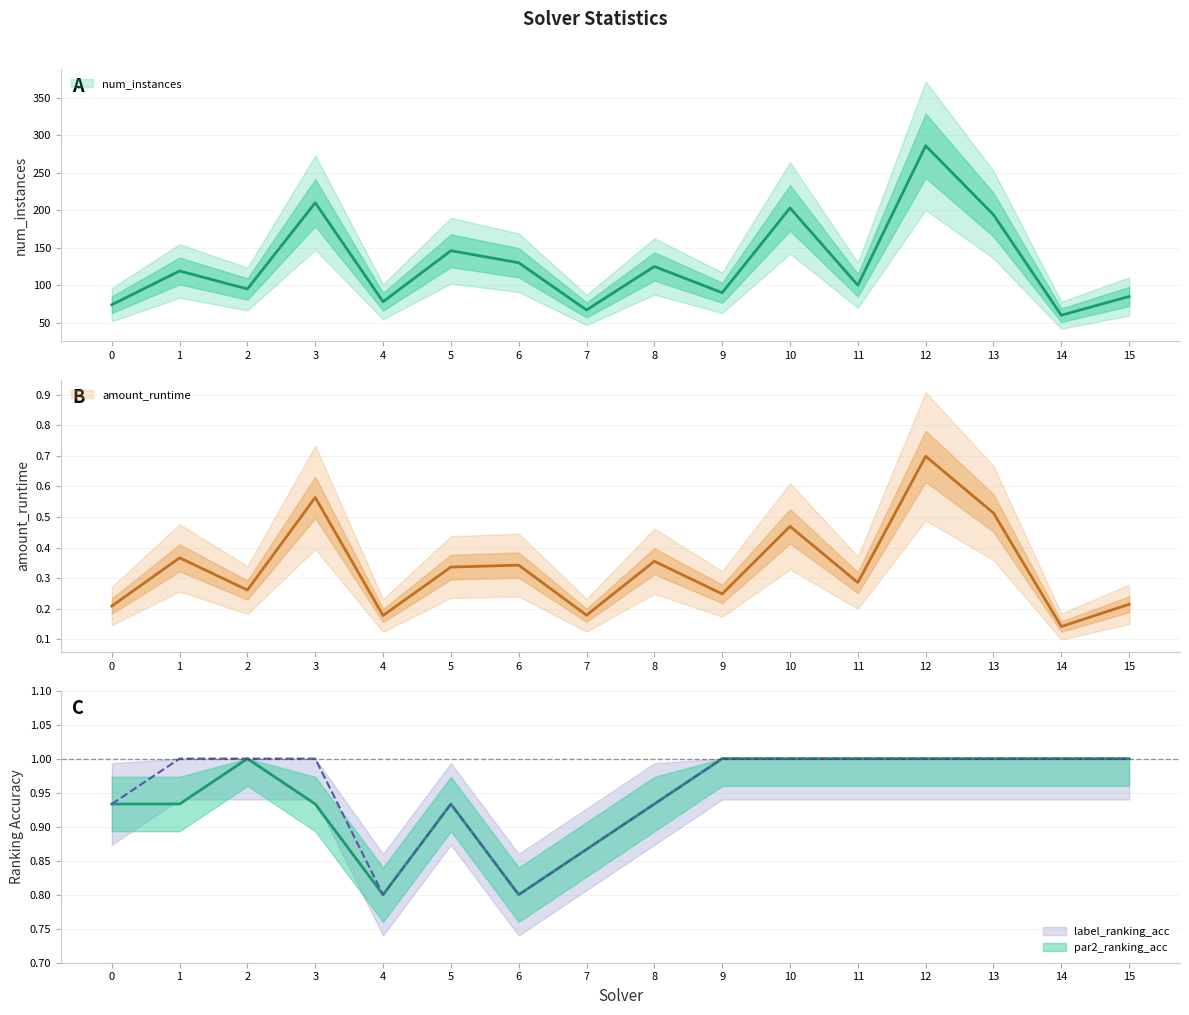

What is the value of the amount_runtime point at the 10th from the left?

0.2